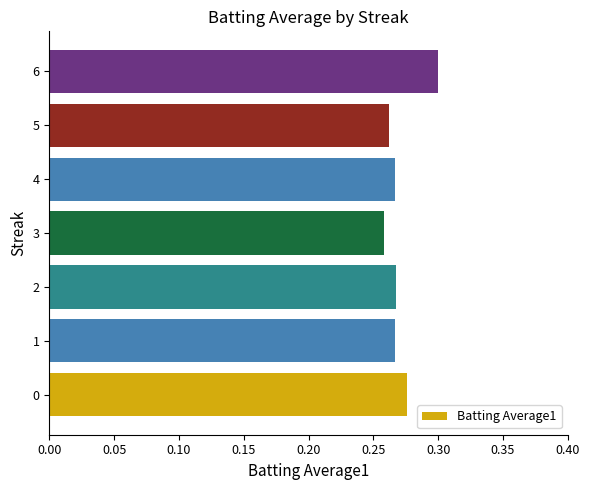

The chart shows a value of 0.3 at 2. True or false?

True